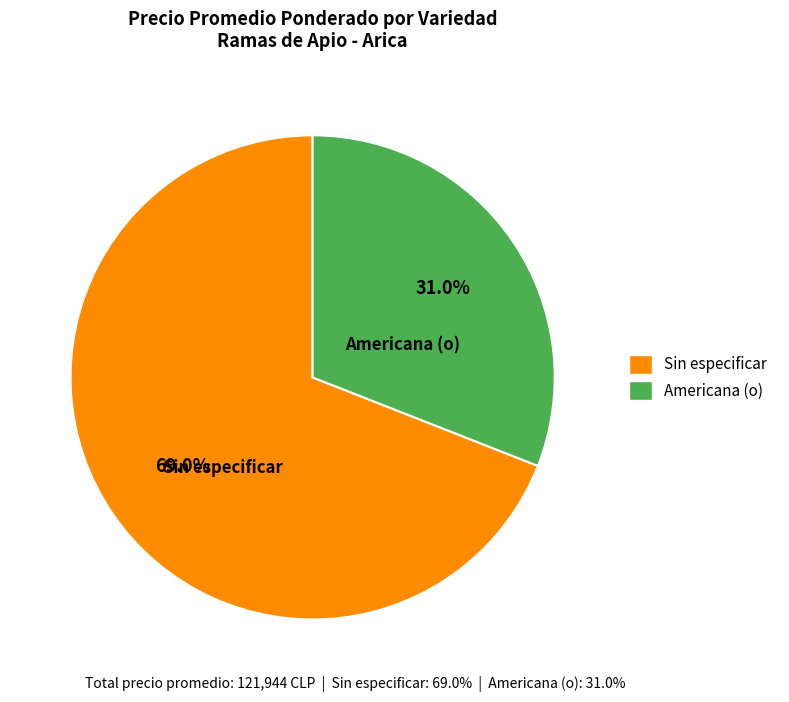

Count the number of slices in the pie.

2